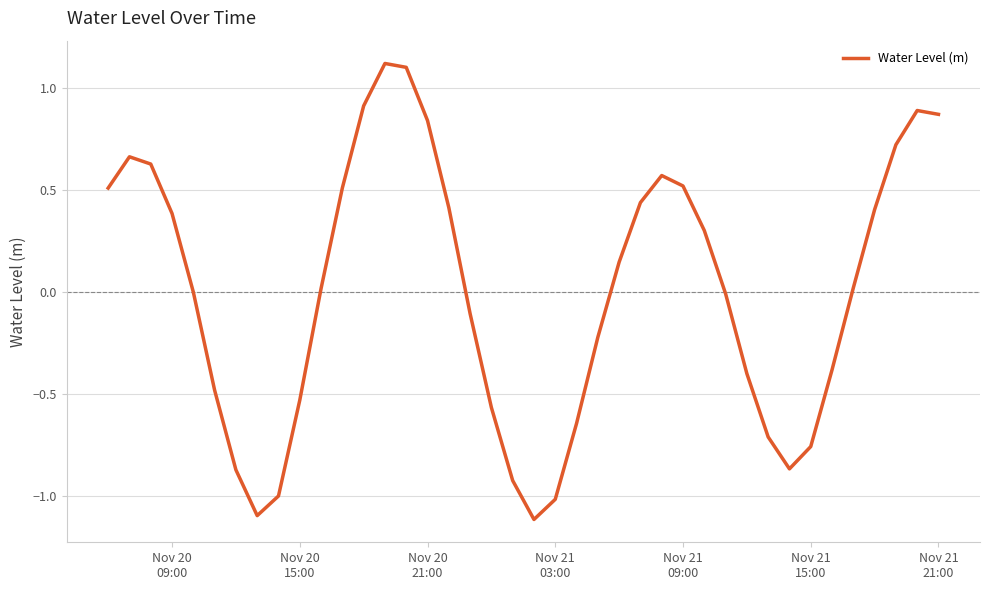

What is the maximum value shown in the chart?

1.1